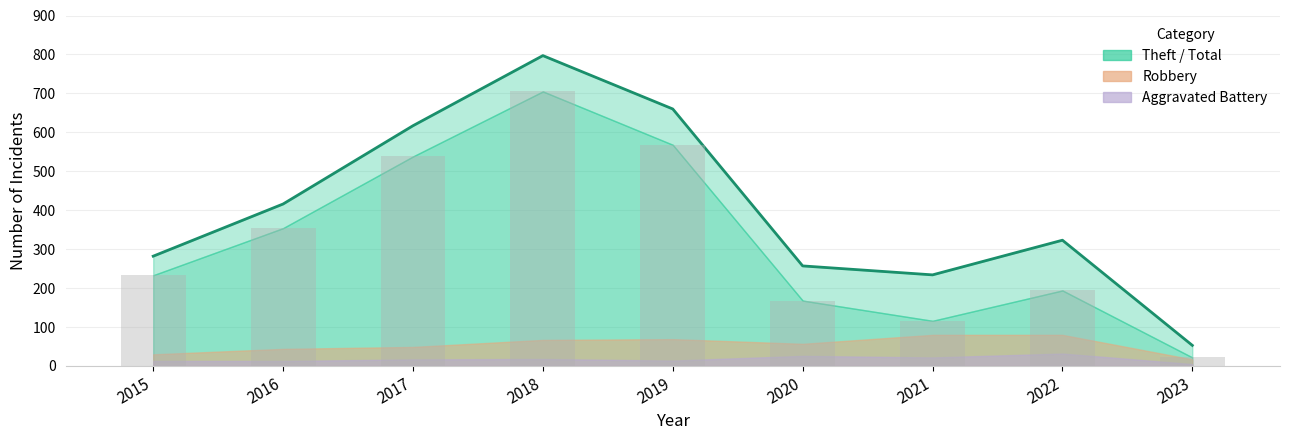

What is the sum of the Theft (bars) values at 2022 and 2020?

362